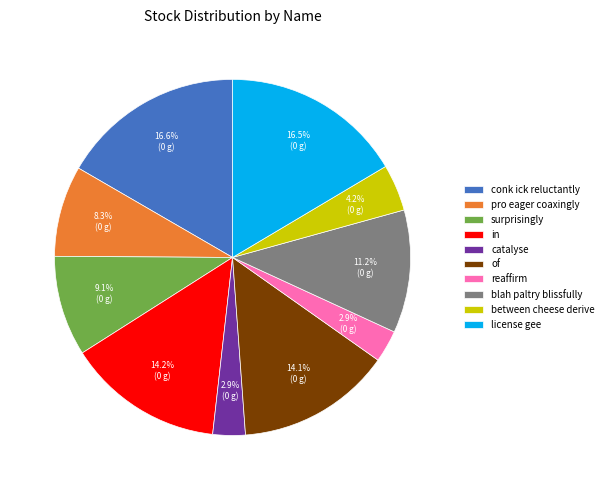

Approximately how many times larger is the value at reaffirm compared to surprisingly?

0.3